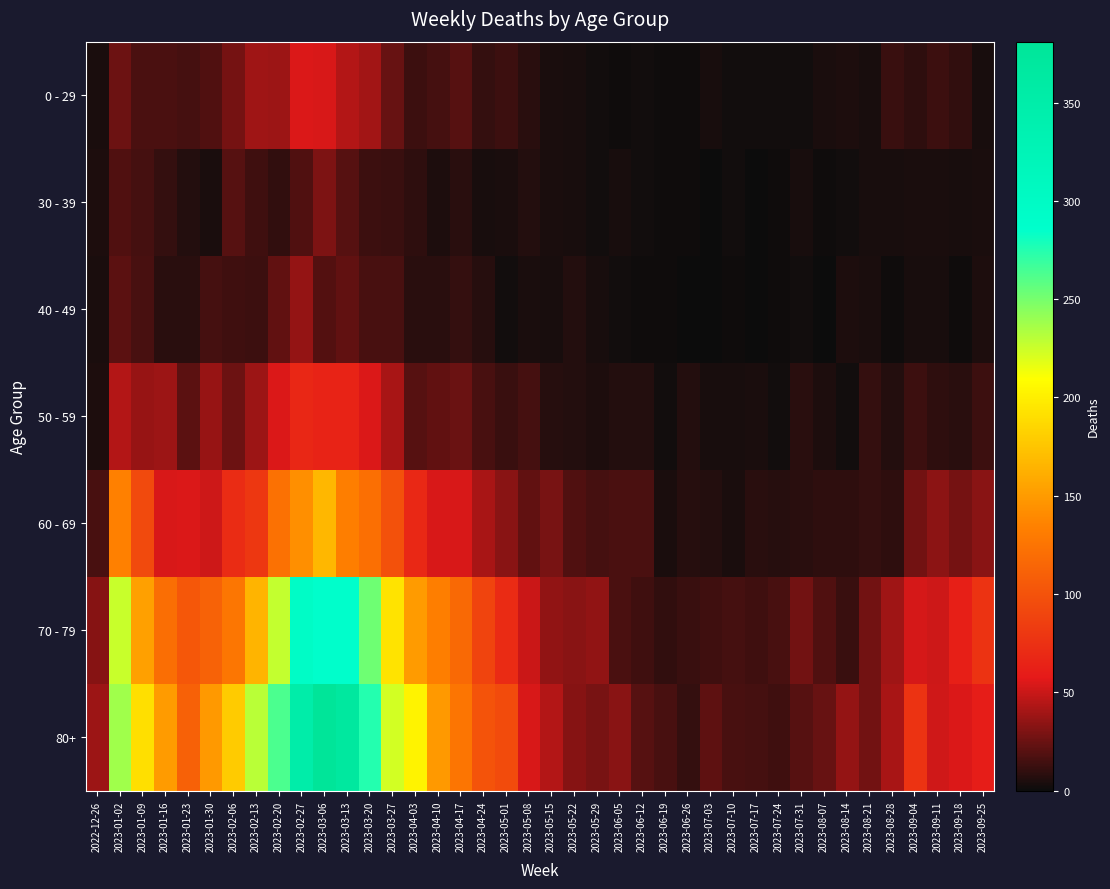

Which series has the largest total across all categories?

80+